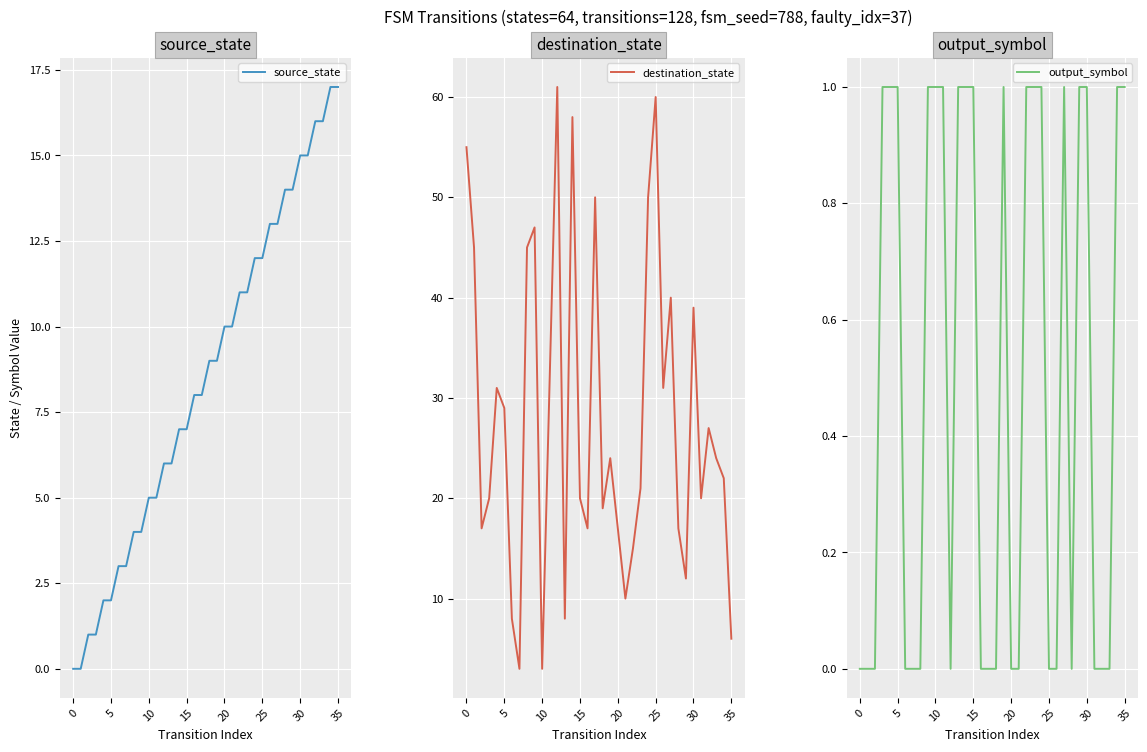

What is the sum of all output_symbol values?

18